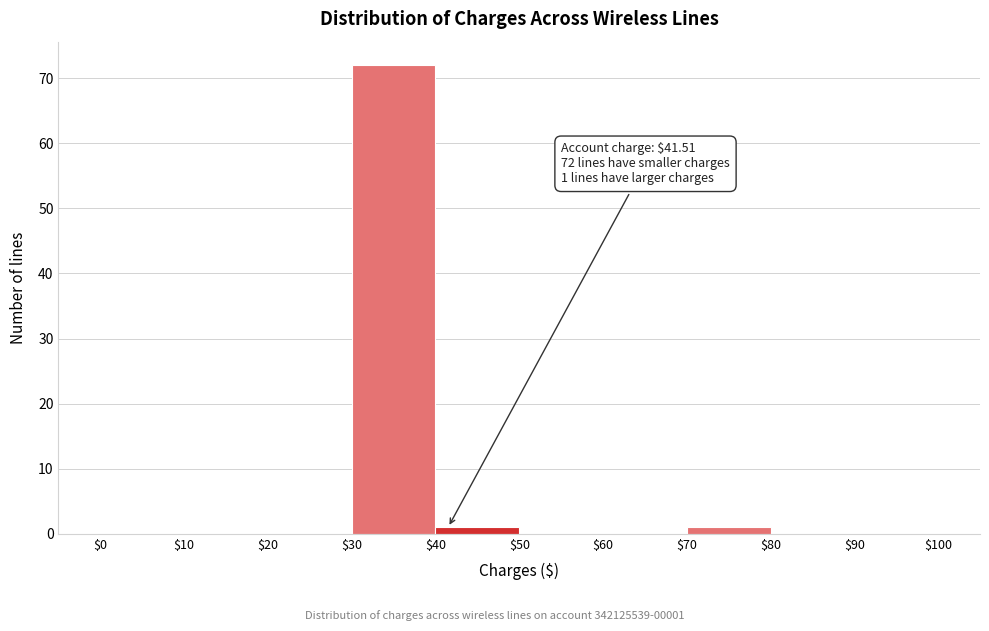

Which range on the x-axis has the tallest bar?

$30 to $40